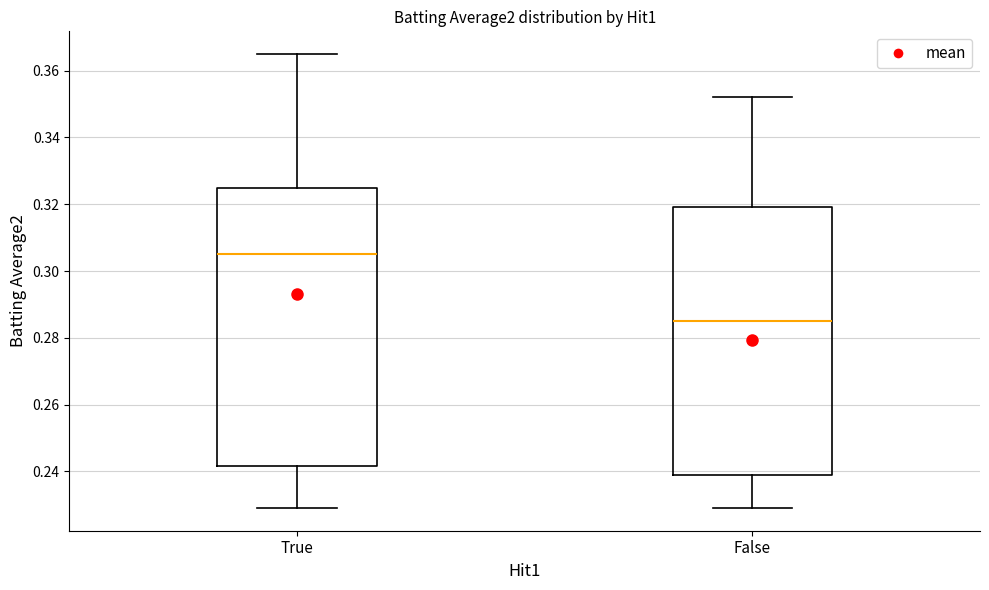

Reading left to right, transcribe this box plot: for each box, give where its median line is, the range the box spans, and where its two whiskers end, as read against the y-axis. The values are not printed on the chart, so give them approximately, as read against the axis.

True: median 0.306, box 0.242 to 0.326, whiskers 0.230 to 0.366
False: median 0.286, box 0.238 to 0.320, whiskers 0.230 to 0.352